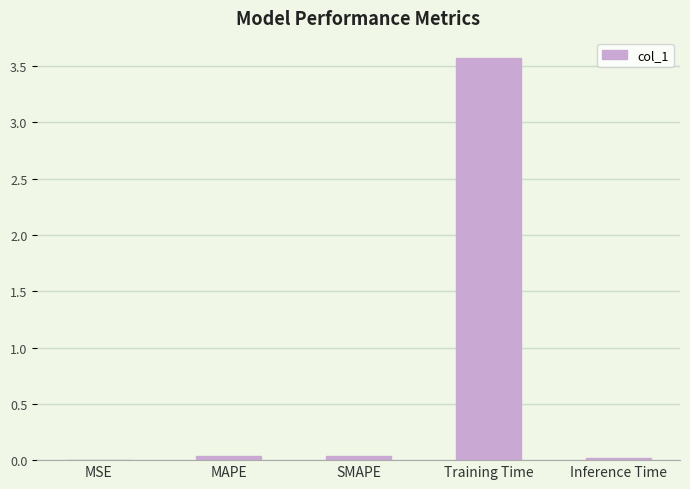

Is it true that the value at Training Time is 5.3?

False